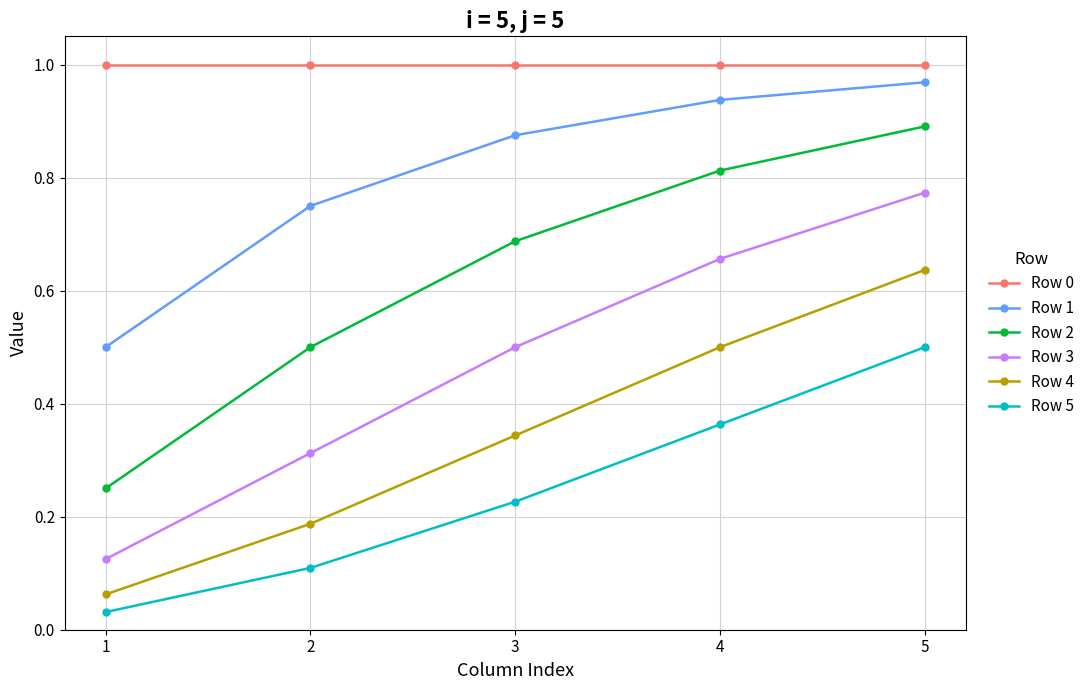

The value of Row 2 at 2 is 0.5. True or false?

True